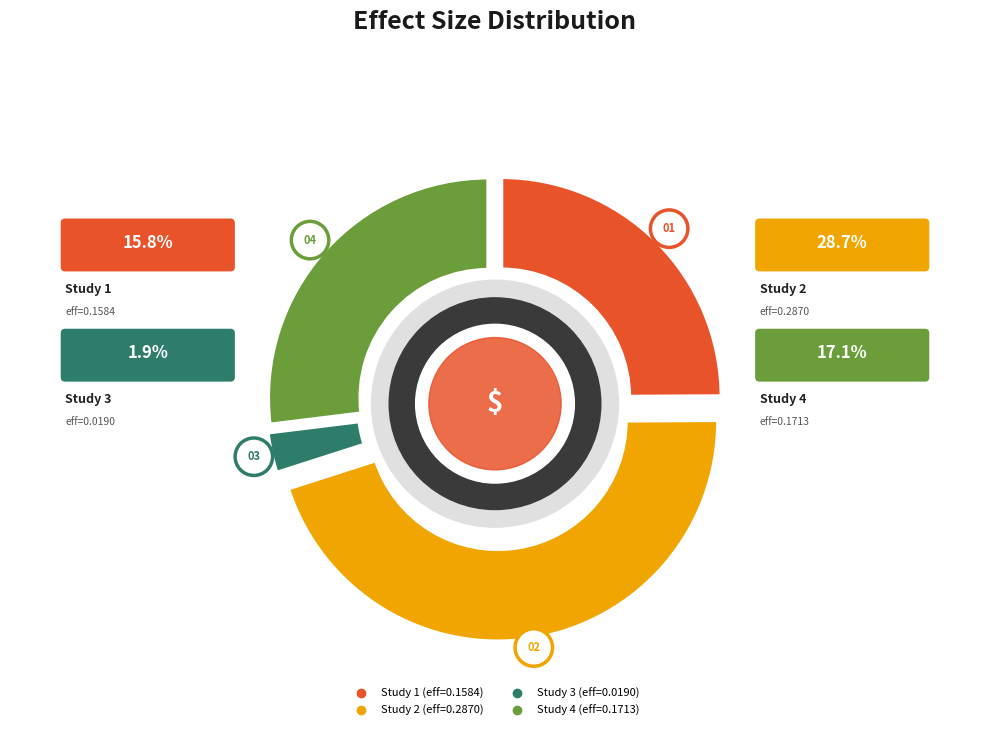

Which has a higher value, 0.1492662360601422 or 0.115498097568915?

0.1492662360601422